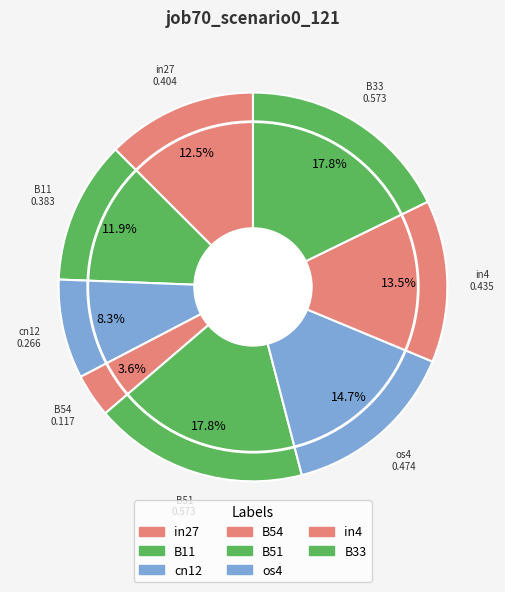

What is the largest slice in the pie chart?

B51